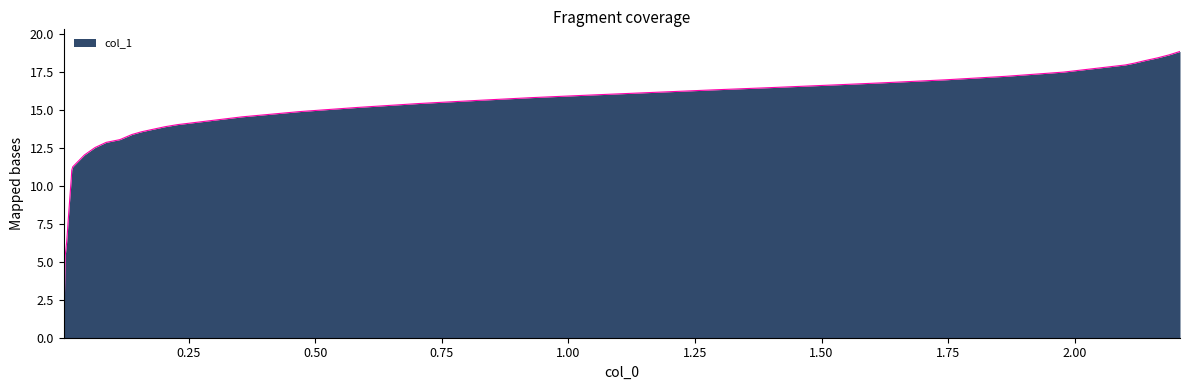

What is the maximum value shown in the chart?

18.9